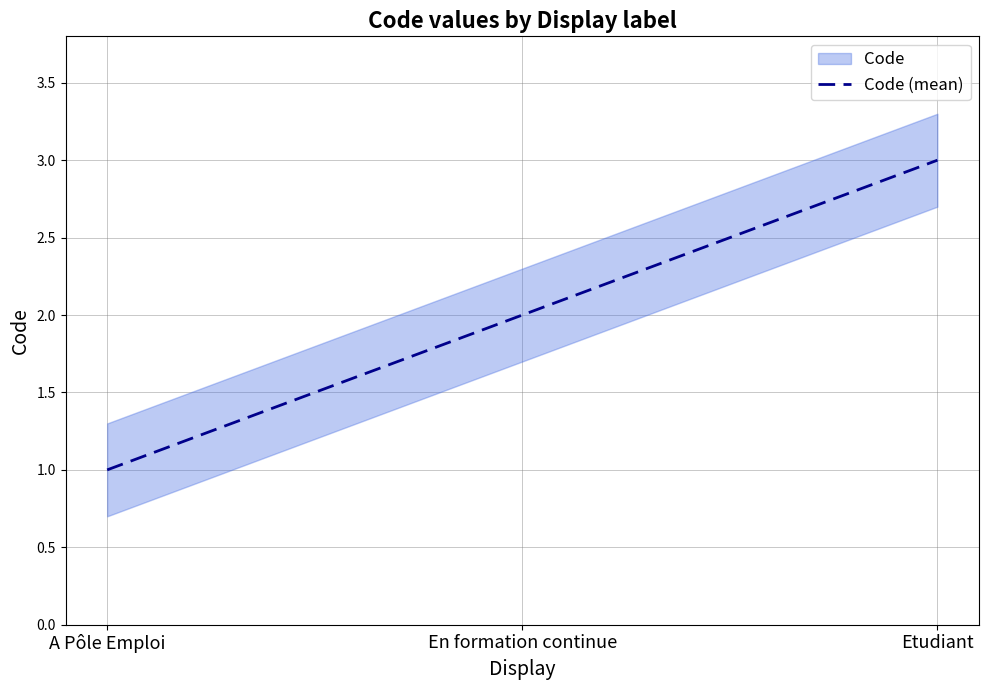

What is the sum of the values at A Pôle Emploi and Etudiant?

4